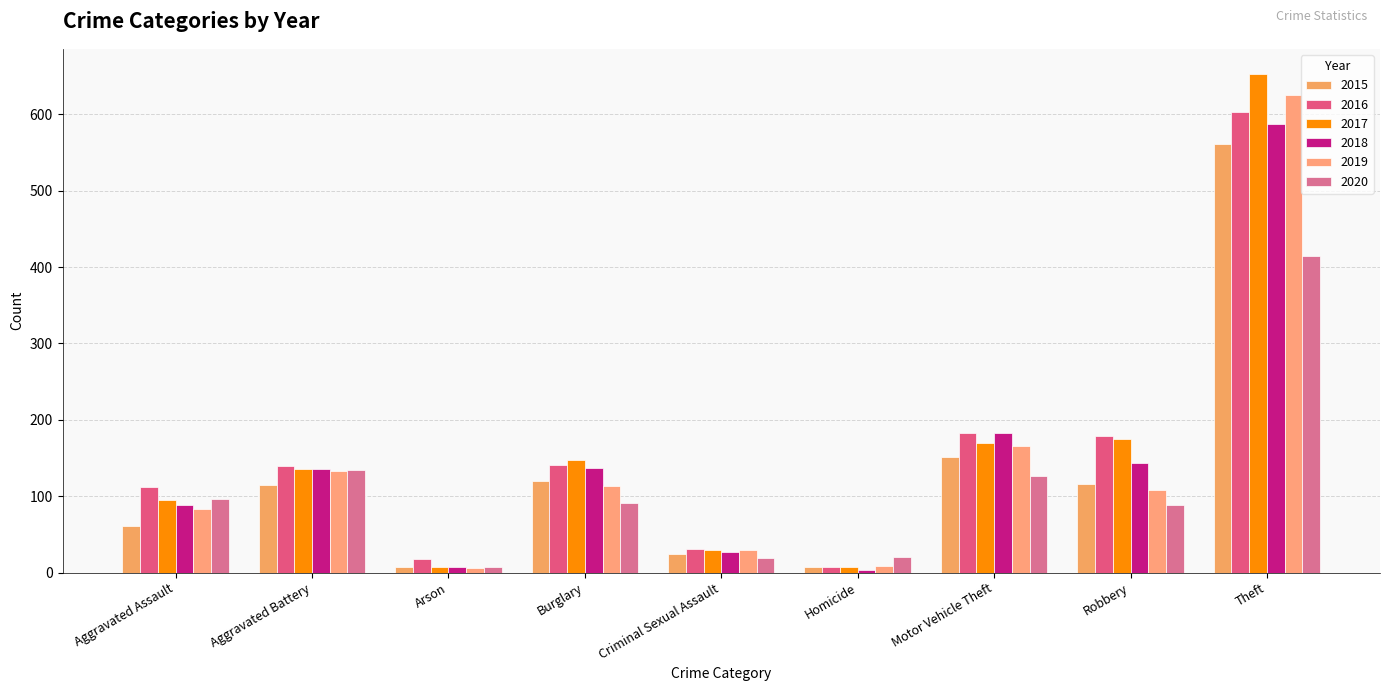

True or false: 2020 has a value of 96 at Aggravated Assault.

True